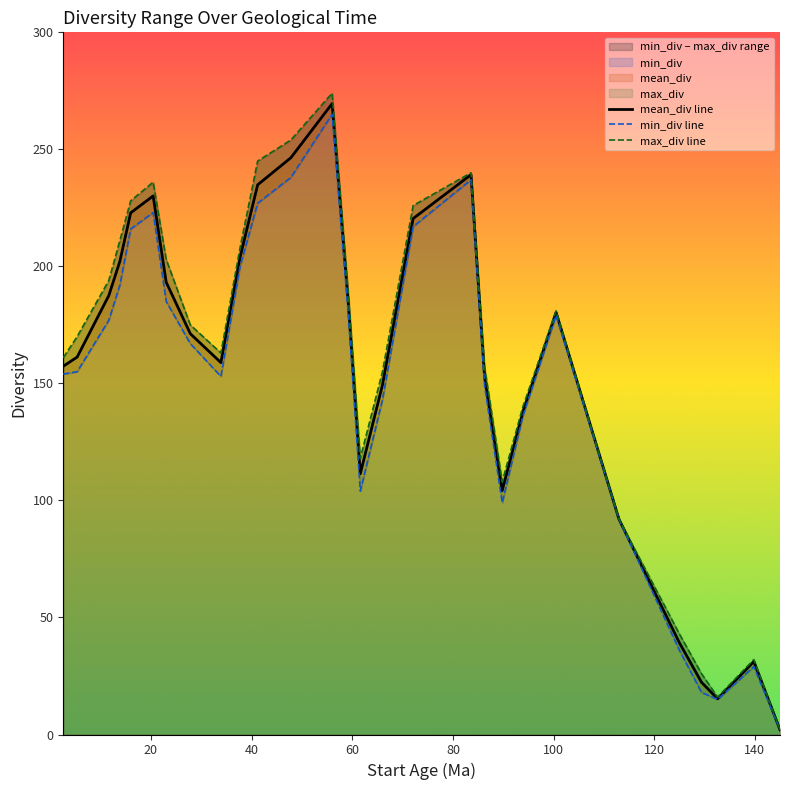

Which series has the widest spread of values?

max_div line